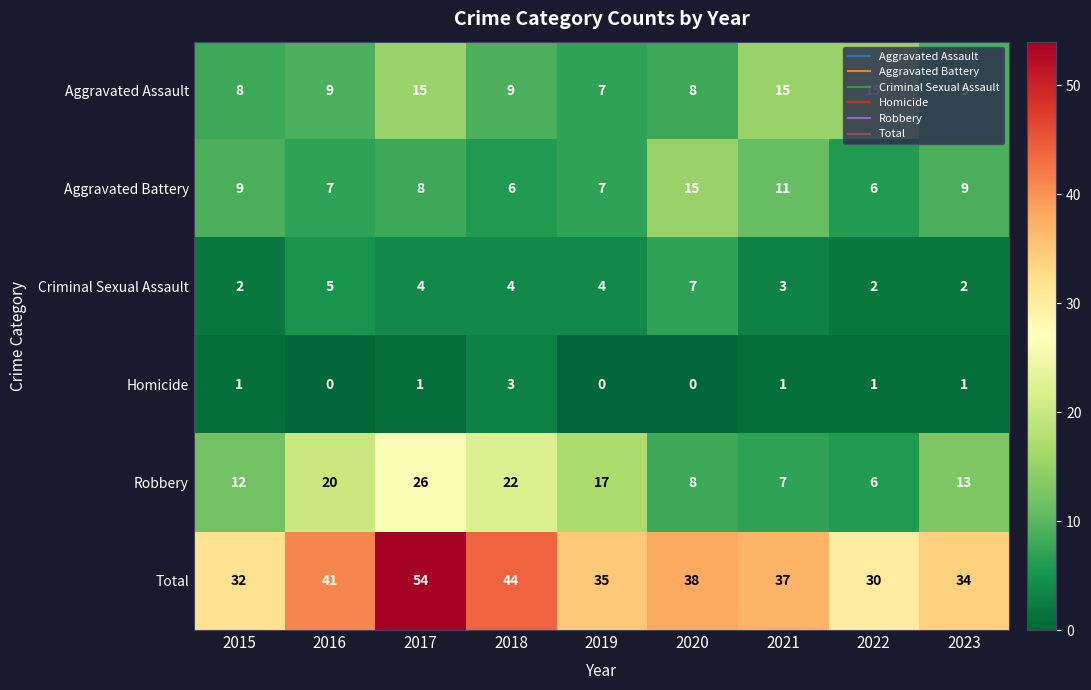

What is the greatest value displayed?

54